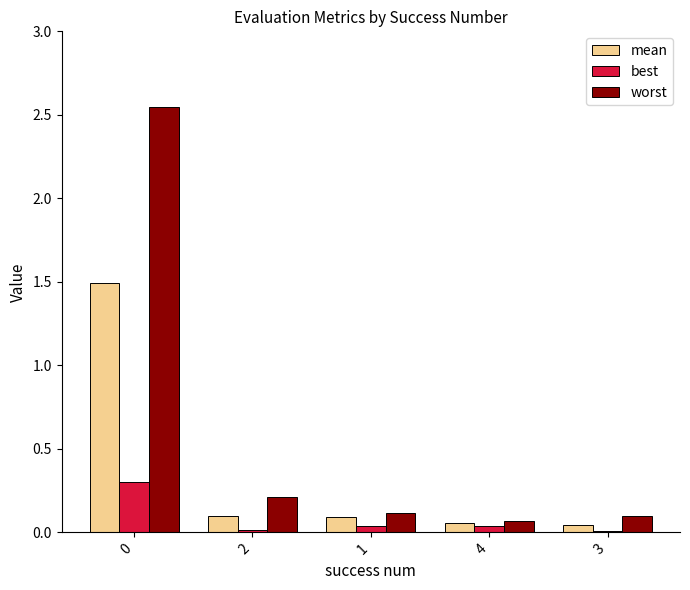

How many bars are there in each group?

3